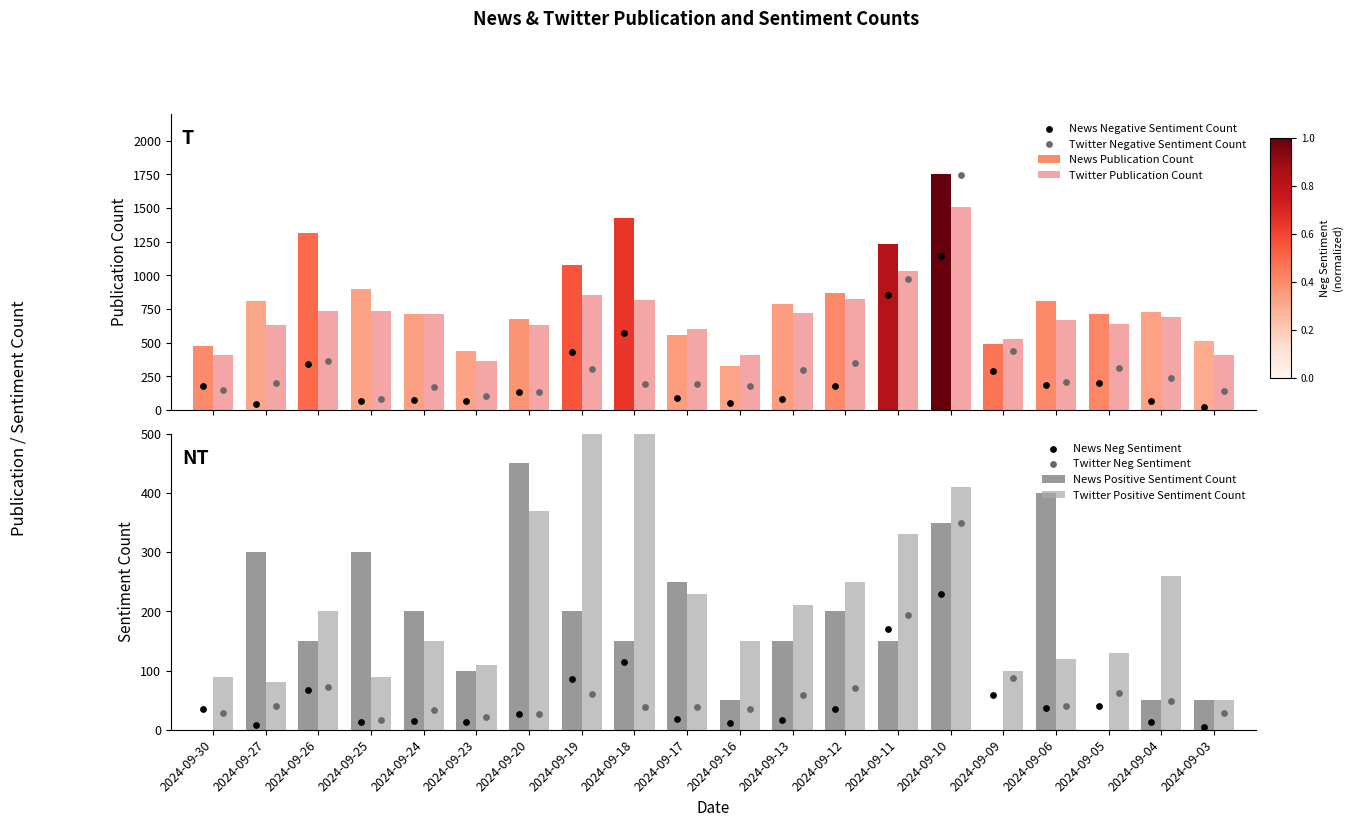

Which series has the largest Y range (max minus min)?

Twitter Negative Sentiment Count